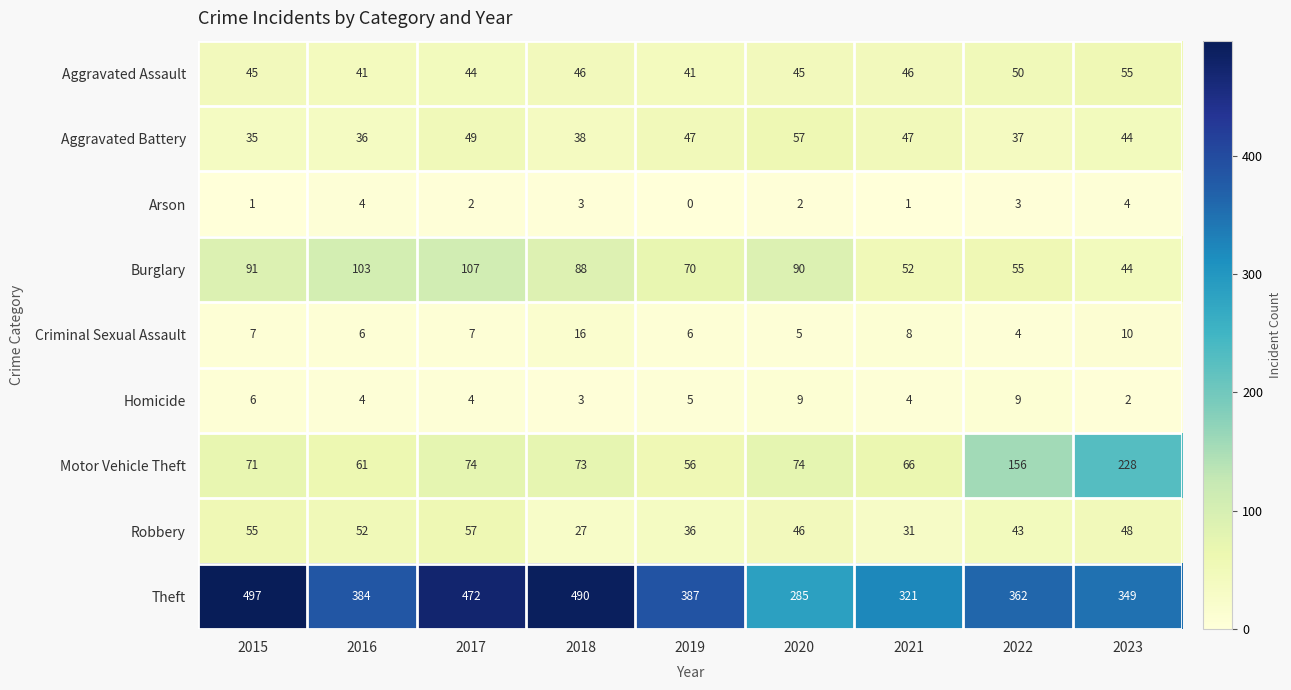

True or false: Arson has a value of -2 at 2019.

False